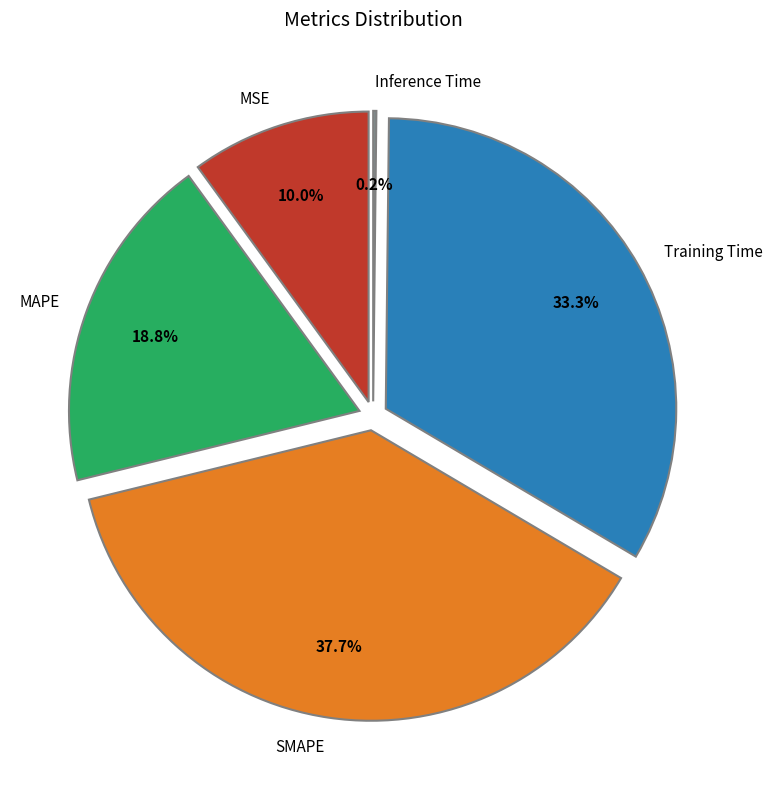

Is there any slice that represents more than half of the pie?

No